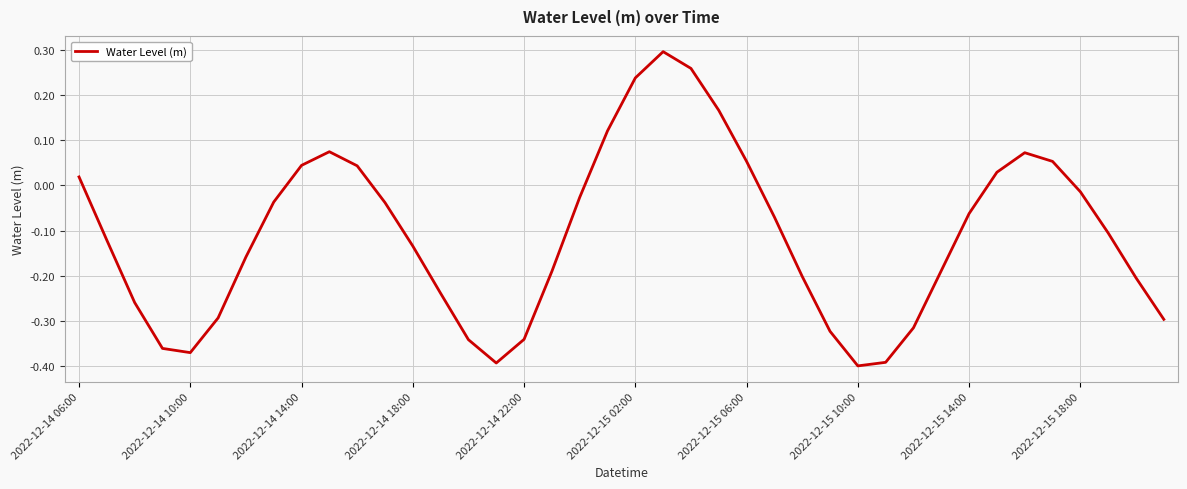

What is the difference between the maximum and minimum values?

0.7